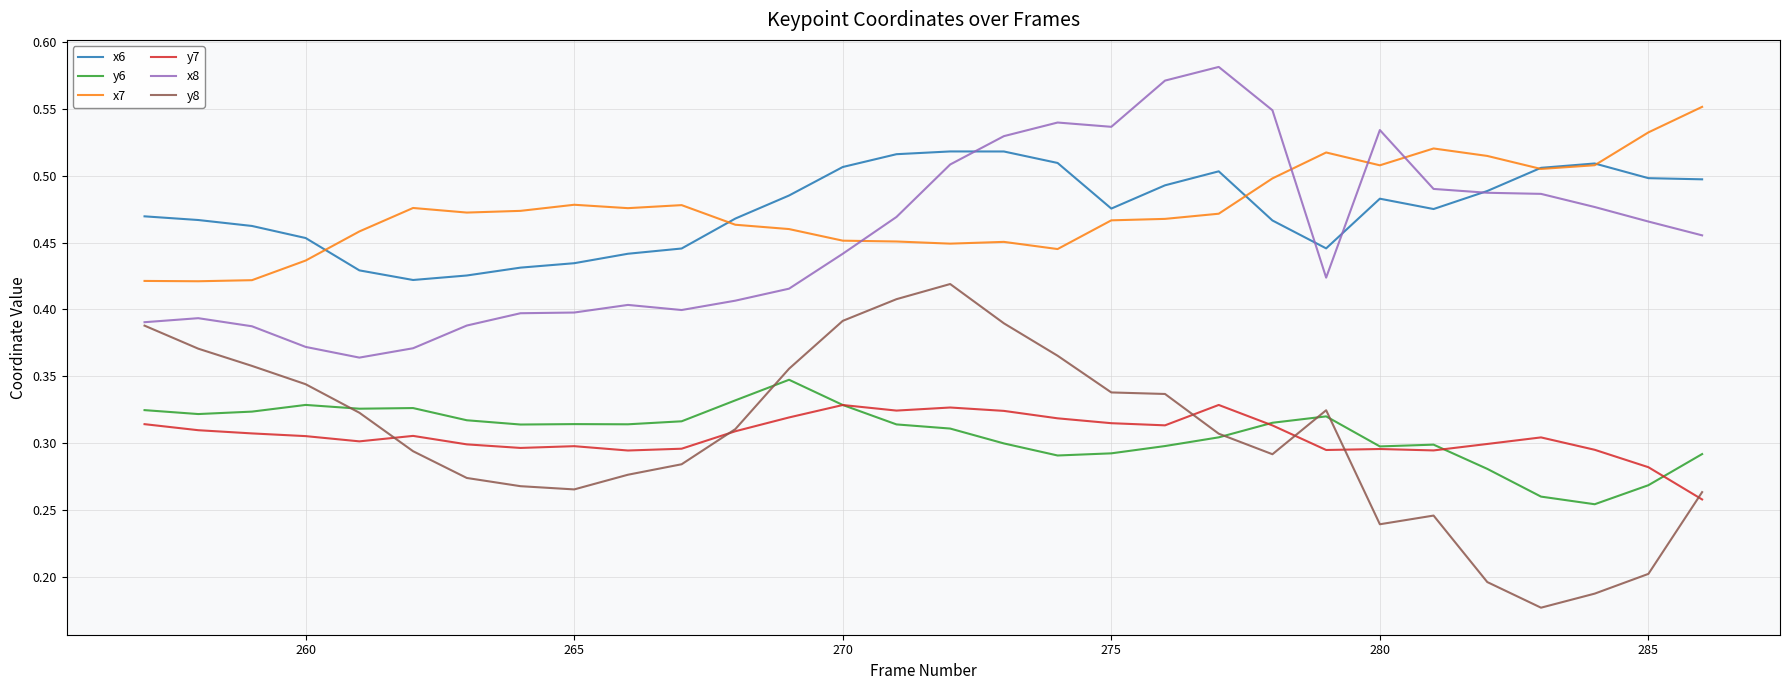

Rank the series by their maximum value, from highest to lowest.

x8, x7, x6, y8, y6, y7